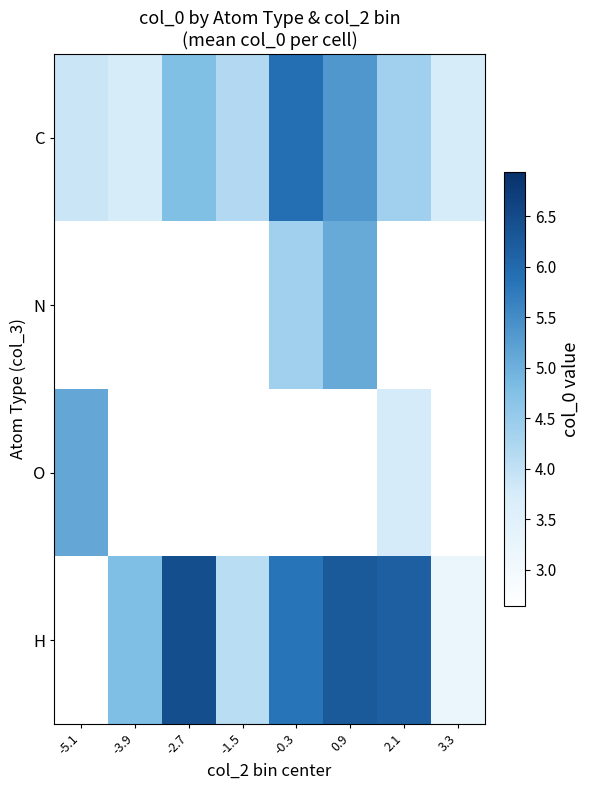

What is the total value across all series at 3.3?

7.0